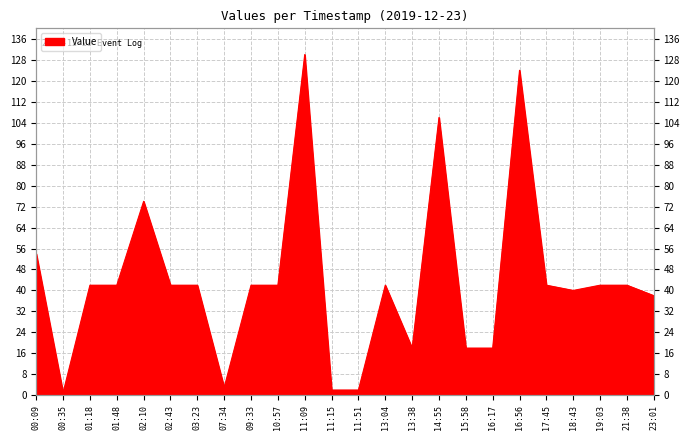

Which label corresponds to the smallest value in the chart?

00:35